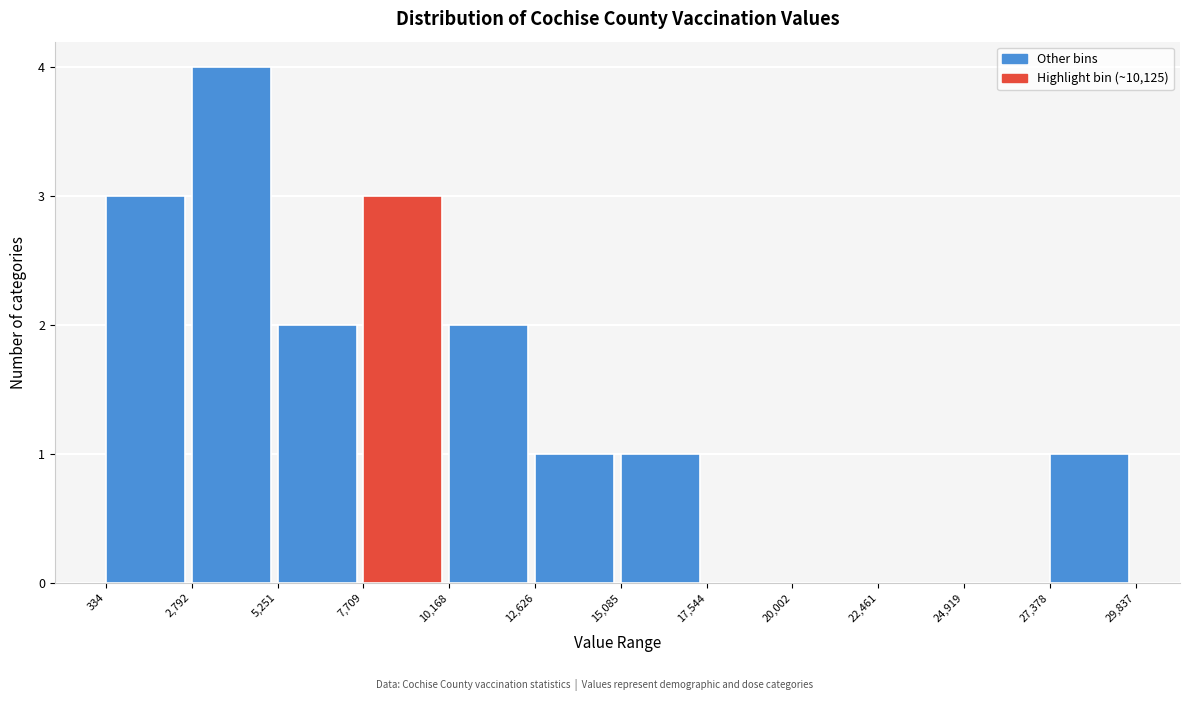

Reading left to right, list every bar in this chart as the range it spans on the x-axis followed by its height. The values are not printed on the chart, so give them approximately, as read against the axis.

334 to 2,792: 3
2,792 to 5,251: 4
5,251 to 7,709: 2
7,709 to 10,168: 3
10,168 to 12,626: 2
12,626 to 15,085: 1
15,085 to 17,544: 1
17,544 to 20,002: 0
20,002 to 22,461: 0
22,461 to 24,919: 0
24,919 to 27,378: 0
27,378 to 29,837: 1